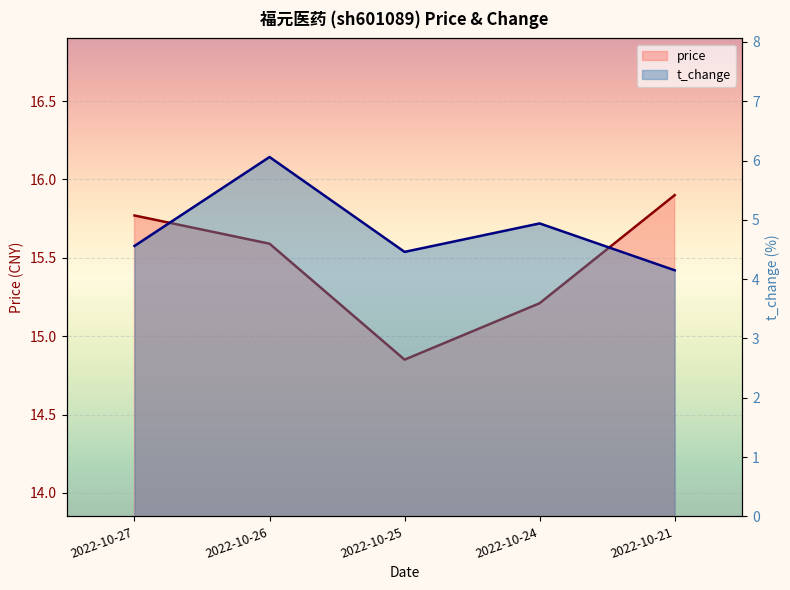

How many lines are shown in the chart?

2